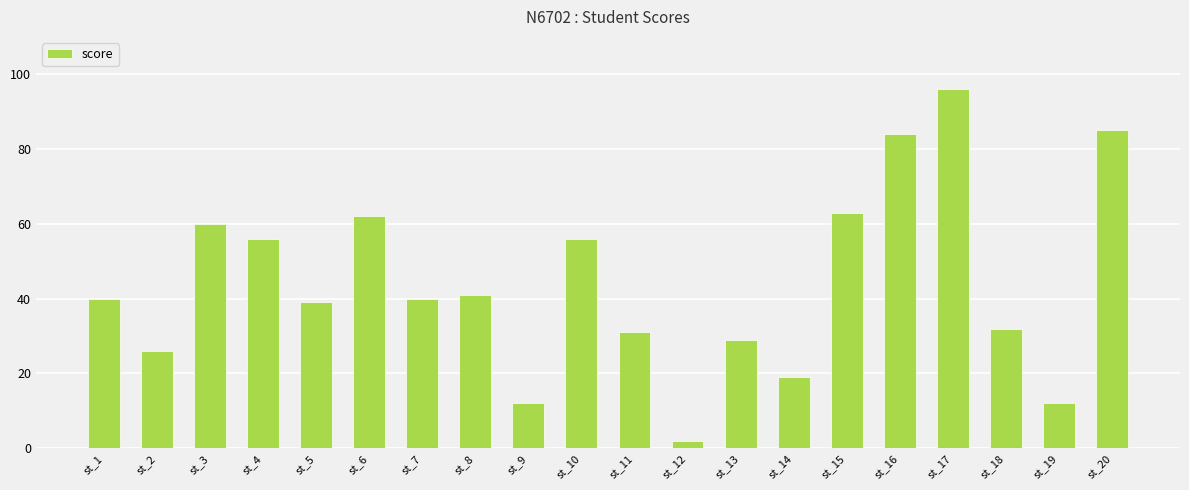

What is the difference between the maximum and minimum values?

94